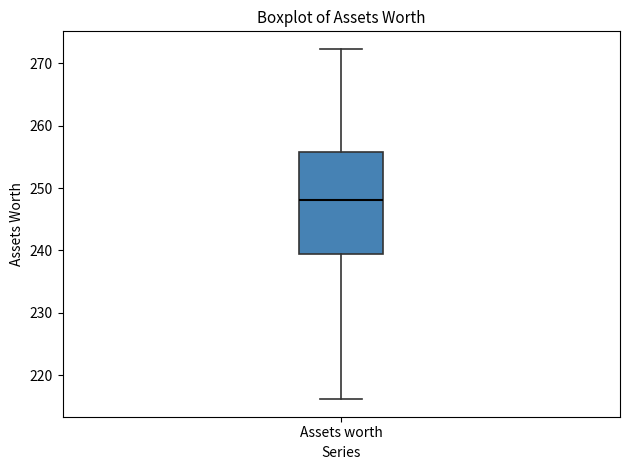

Transcribe this box plot: give where the median line is, the range the box spans, and where the two whiskers end, as read against the y-axis. The values are not printed on the chart, so give them approximately, as read against the axis.

median 248, box 239 to 256, whiskers 216 to 272